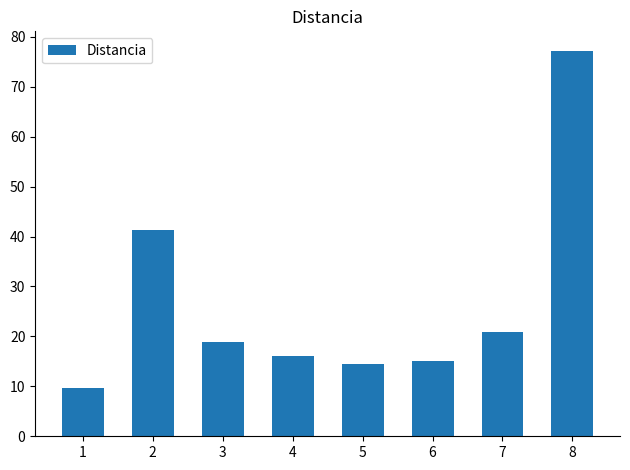

Reading left to right, extract all data points from this chart.

1=9.6	2=41.3	3=18.9	4=16.1	5=14.4	6=15.1	7=20.9	8=77.2